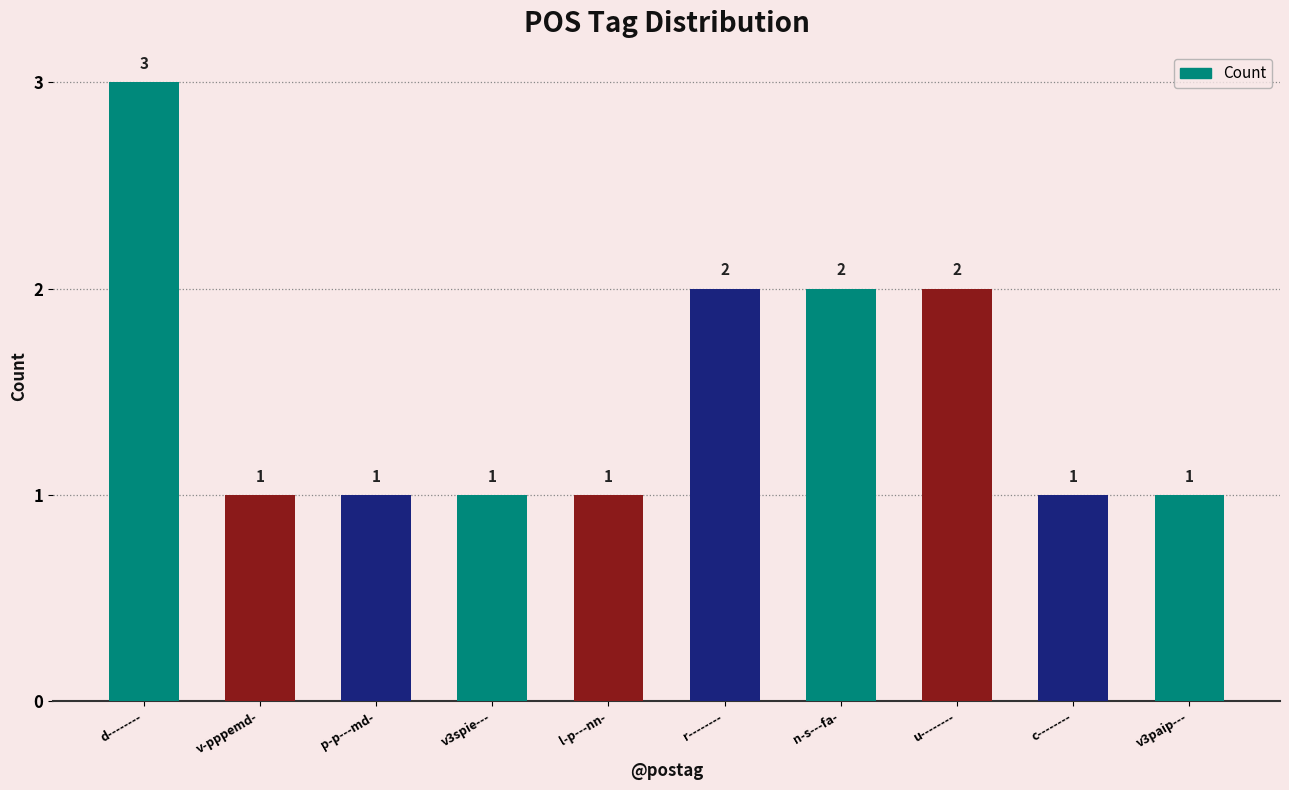

At which category does the chart reach its peak across all series?

d--------